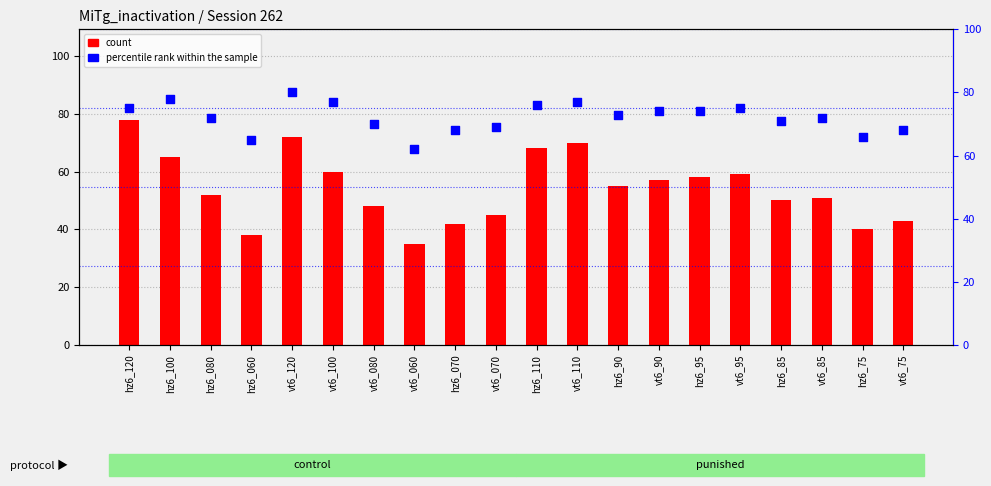

At which category is the sum across all series the highest?

hz6_120